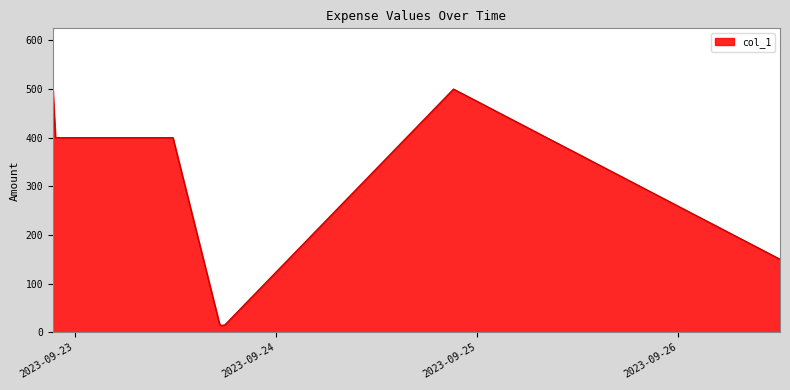

Count the number of data series in this chart.

1